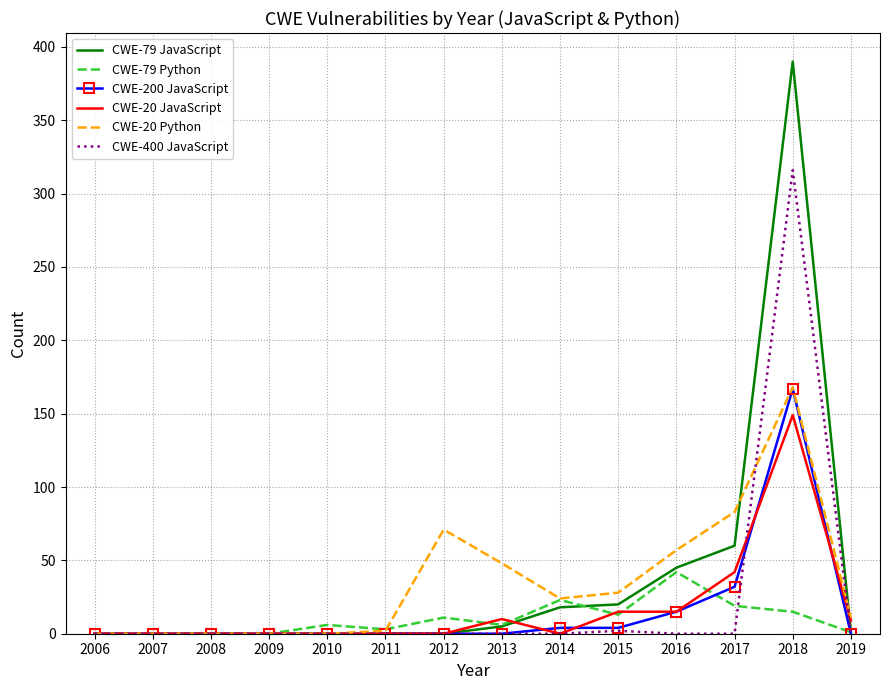

What is the total value across all series at 2017?

236